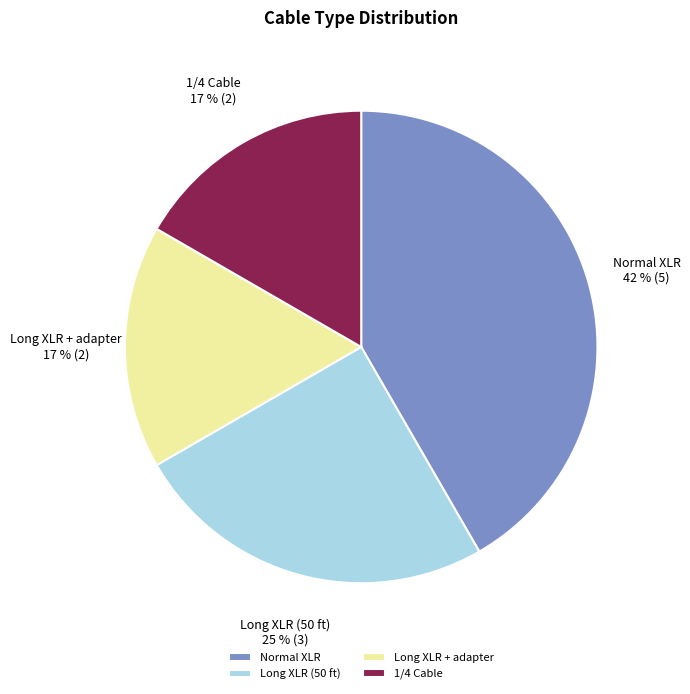

True or false: Long XLR (50 ft) accounts for 25% of the total.

True